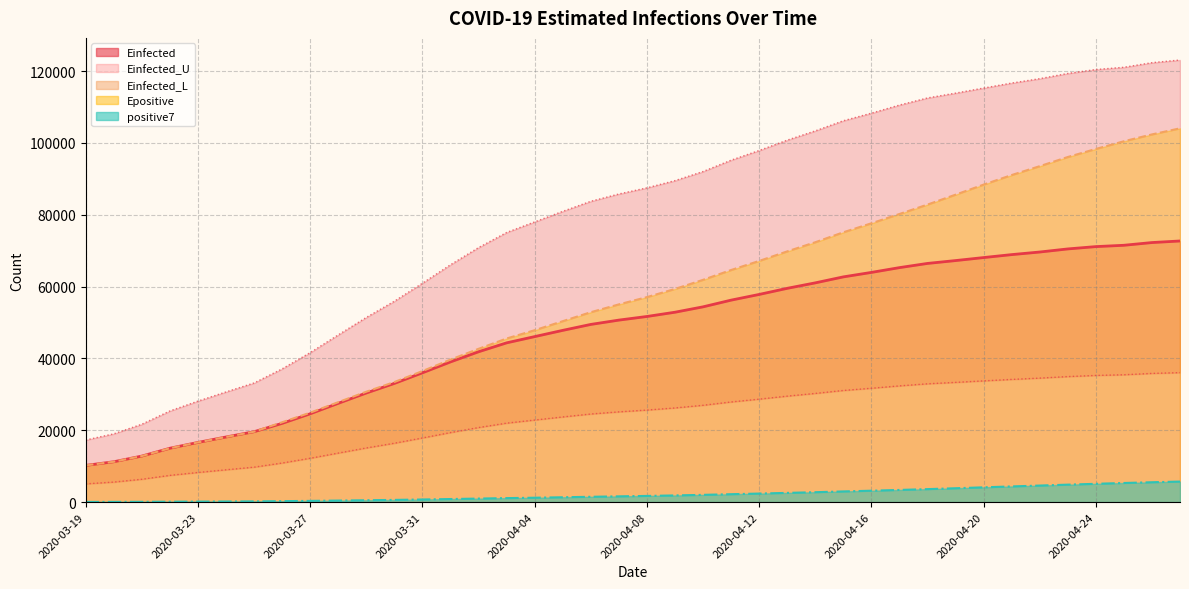

What is the sum of all values?

1879992.5